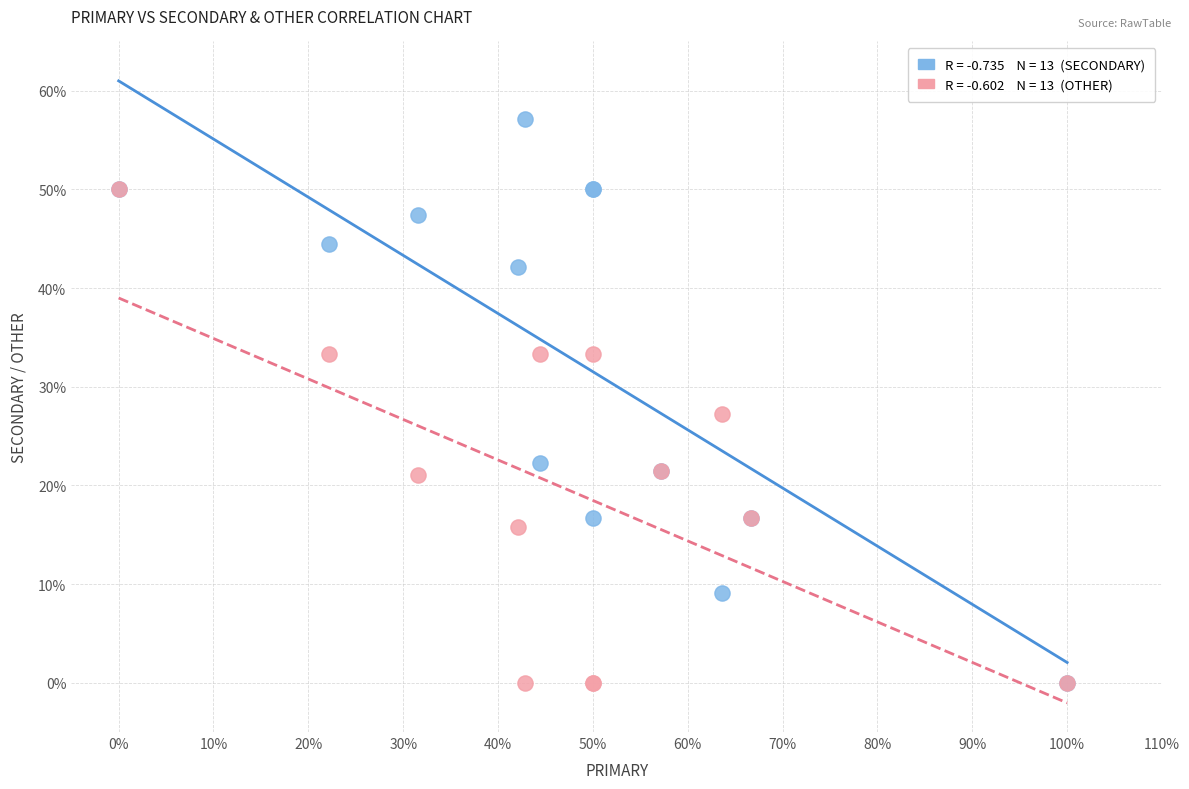

Across all series, what Y value is closest to 28?

27.3